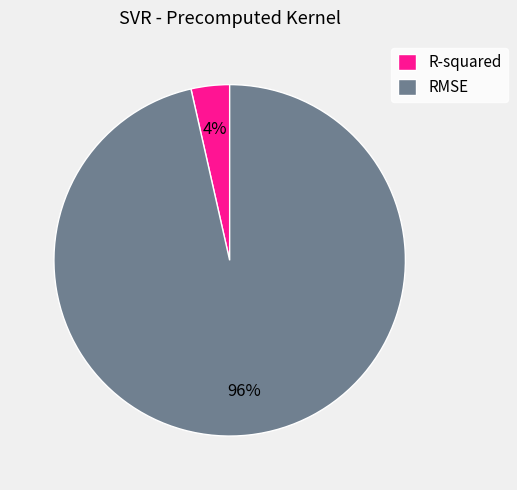

To the nearest percent, what is the average slice percentage?

50%